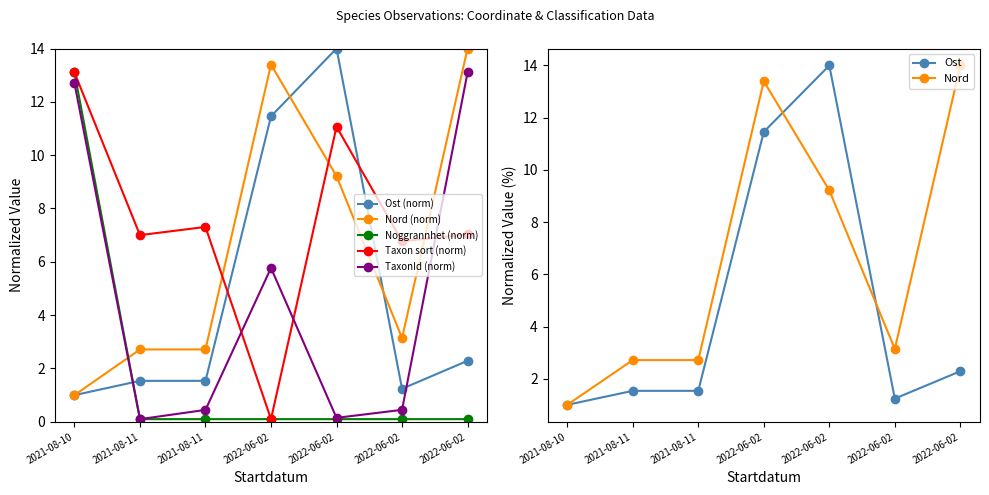

What is the label of the 7th point from the left?

2022-06-02